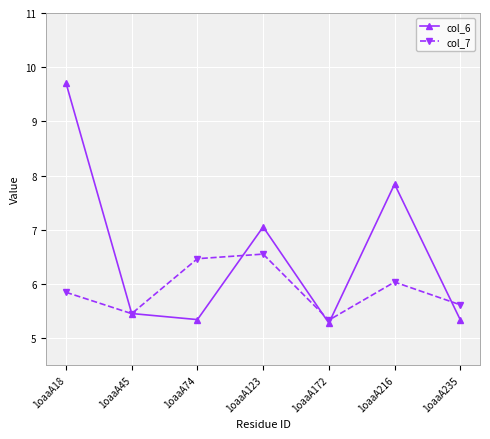

Is the value of col_7 at 1oaaA216 greater than the value of col_6 at 1oaaA123?

No